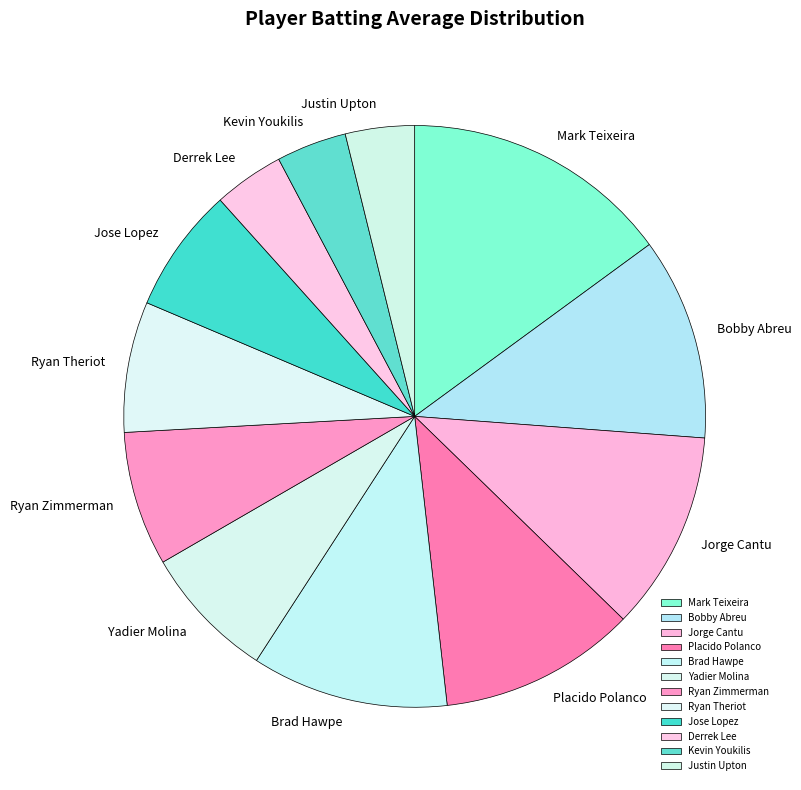

How many segments does this pie chart have?

12